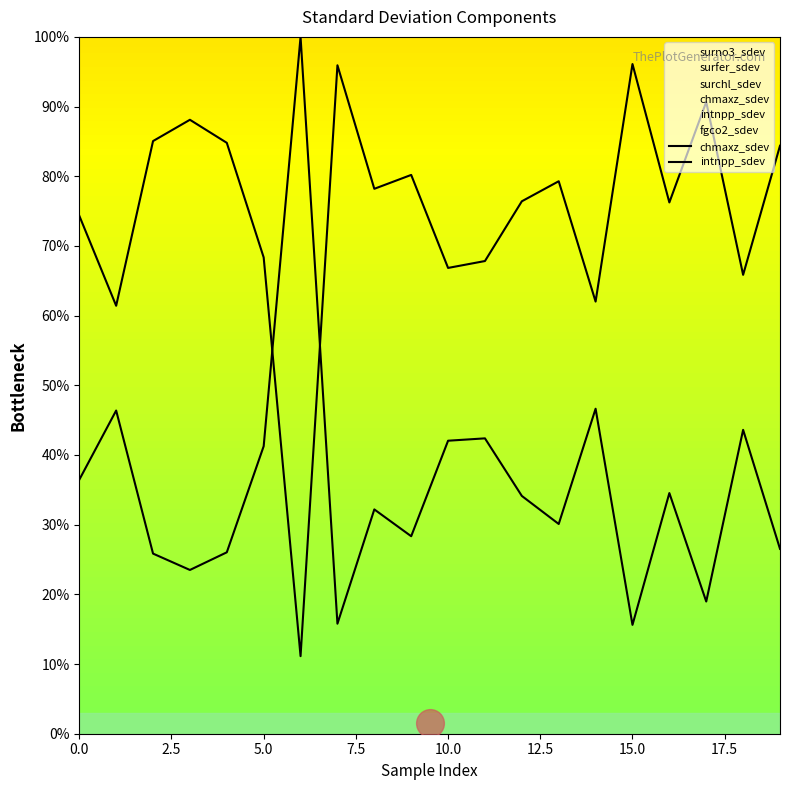

What is the total value across all series at 5.0?

110.9